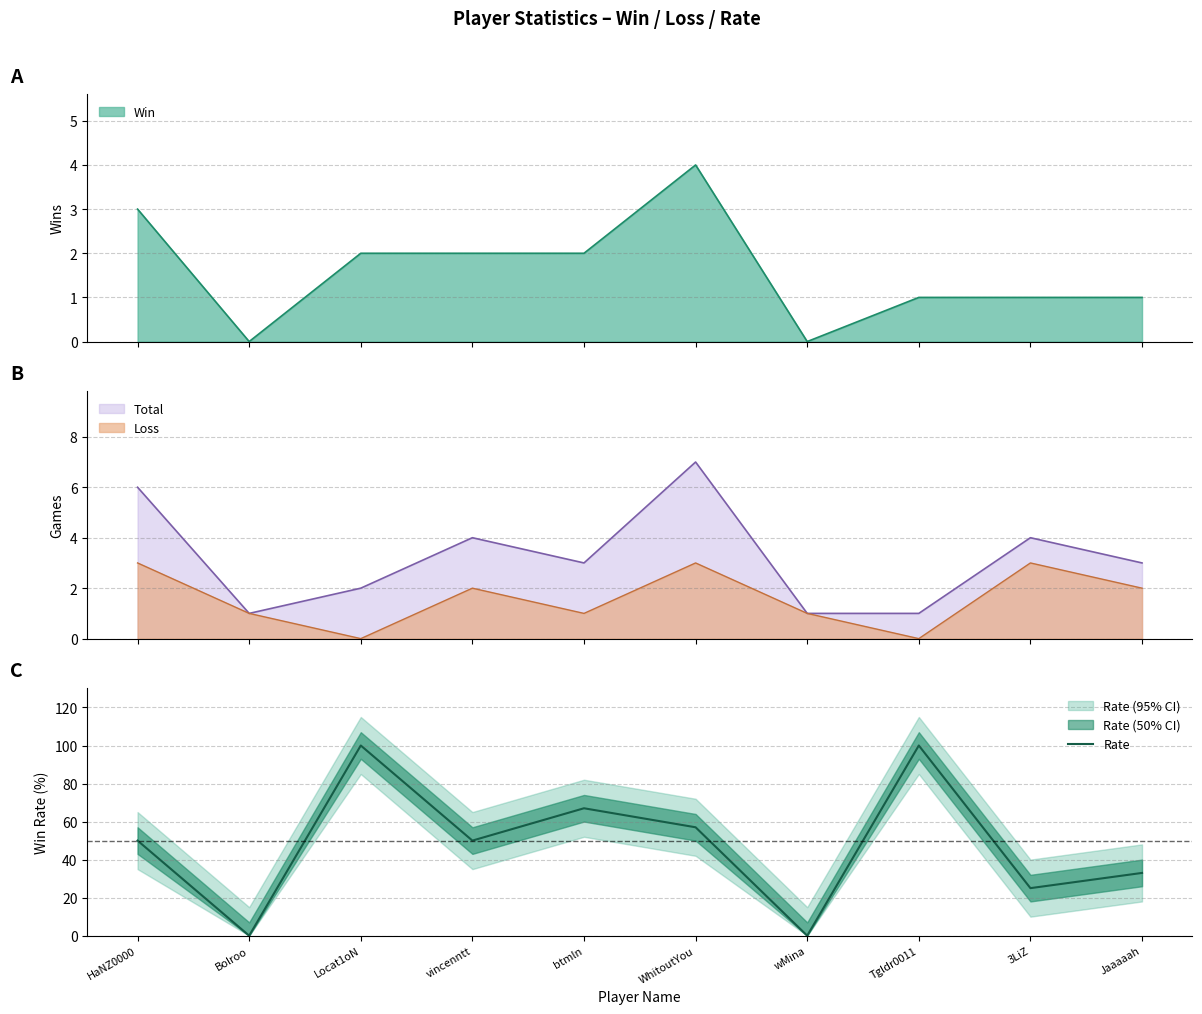

Rank the categories by value from highest to lowest.

Locat1oN, Tgldr0011, btmln, WhitoutYou, HaNZ0000, vincenntt, Jaaaaah, 3LiZ, Bolroo, wMina